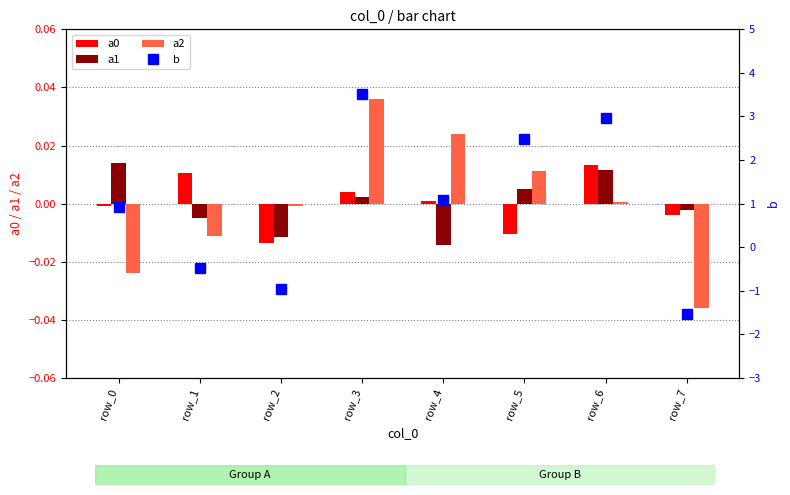

How many values in b are above zero?

5